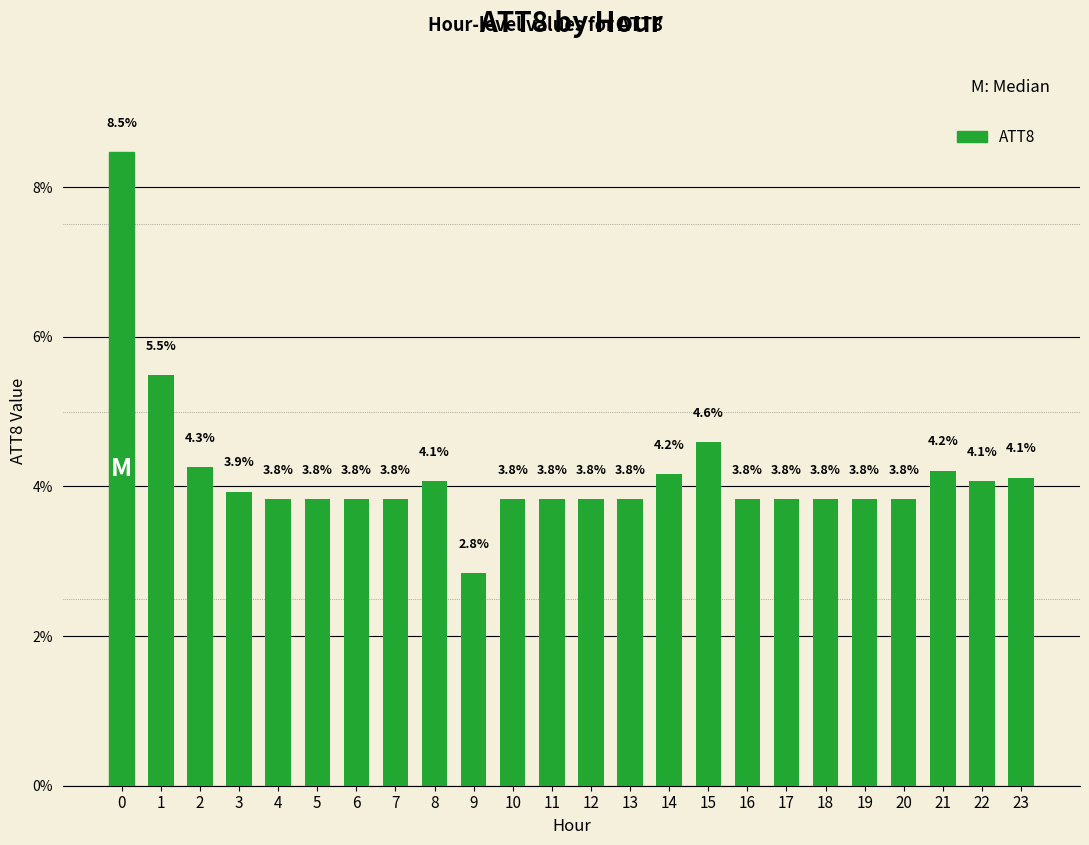

True or false: the data shows 3.8 at 4.

True